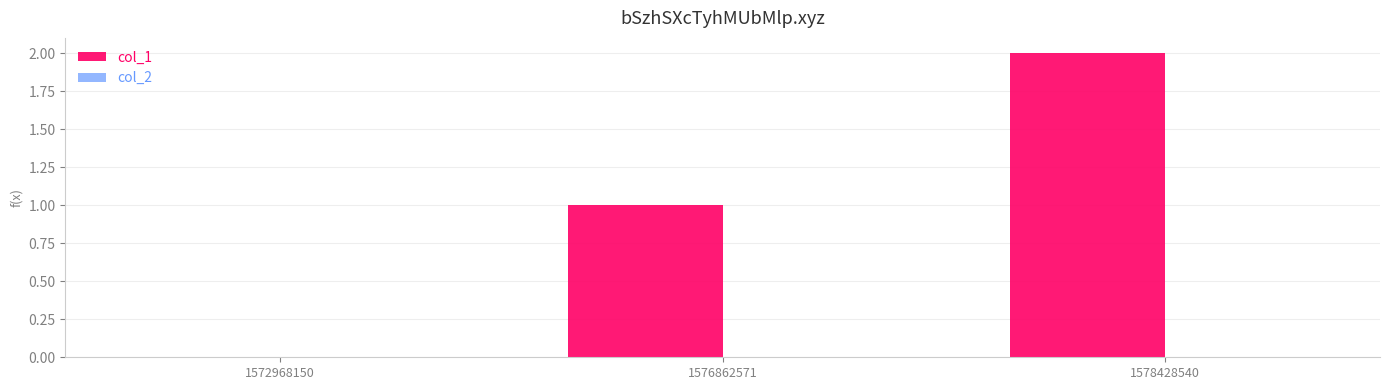

The value at 1572968150 is 0. True or false?

True